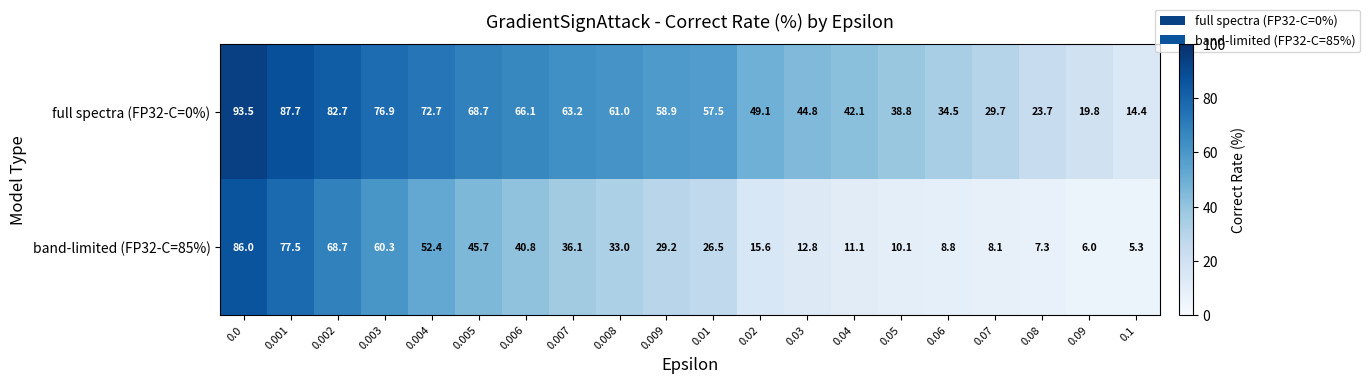

What is the average value of the full spectra (FP32-C=0%) series?

54.3